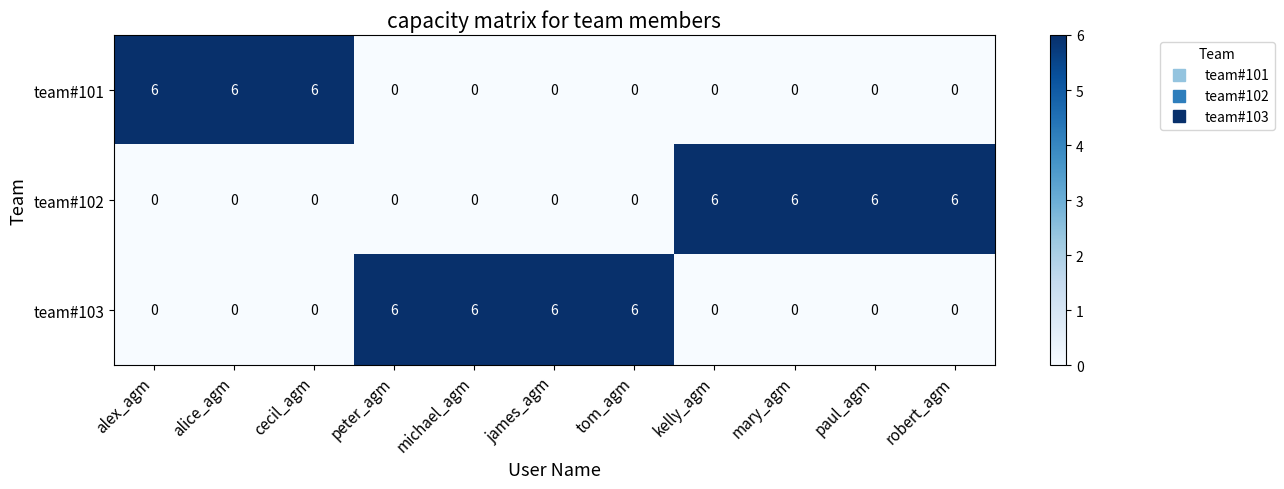

Count the team#101 values in the range 0 to 6.

11